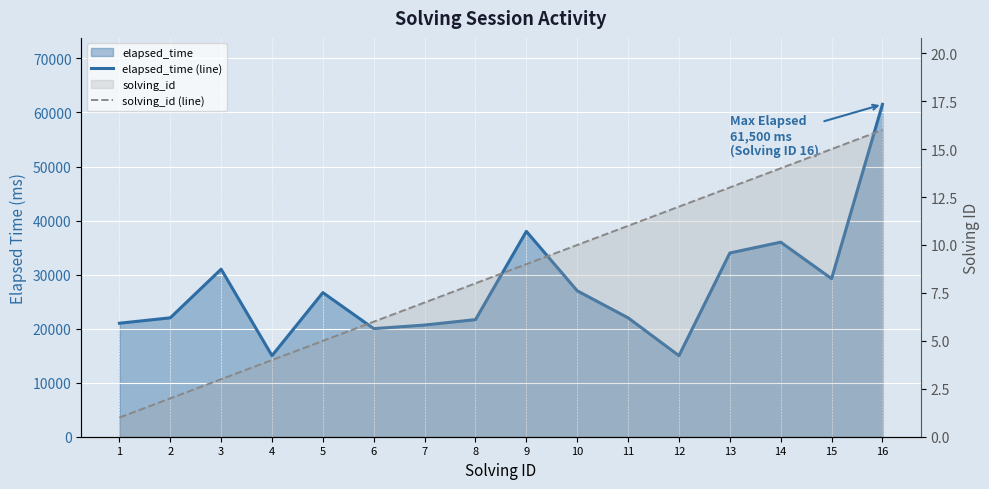

Does the chart display data point markers on the line(s)?

No